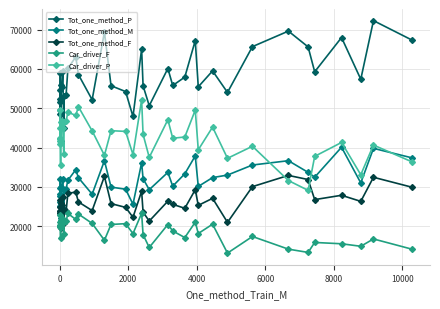

What is the average value of the Car_driver_P series?

42301